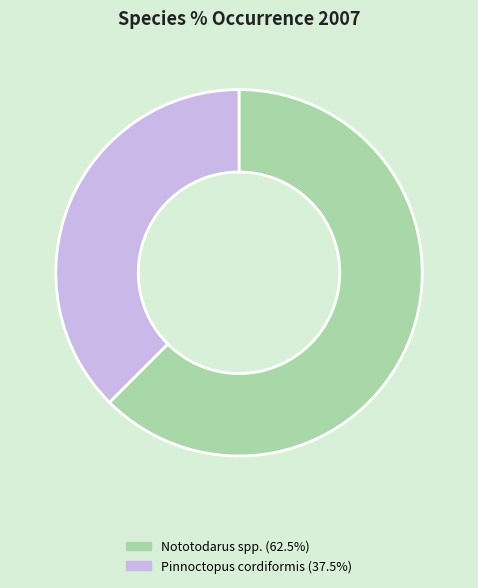

Do Nototodarus spp. and Pinnoctopus cordiformis together represent more than half of the pie?

Yes